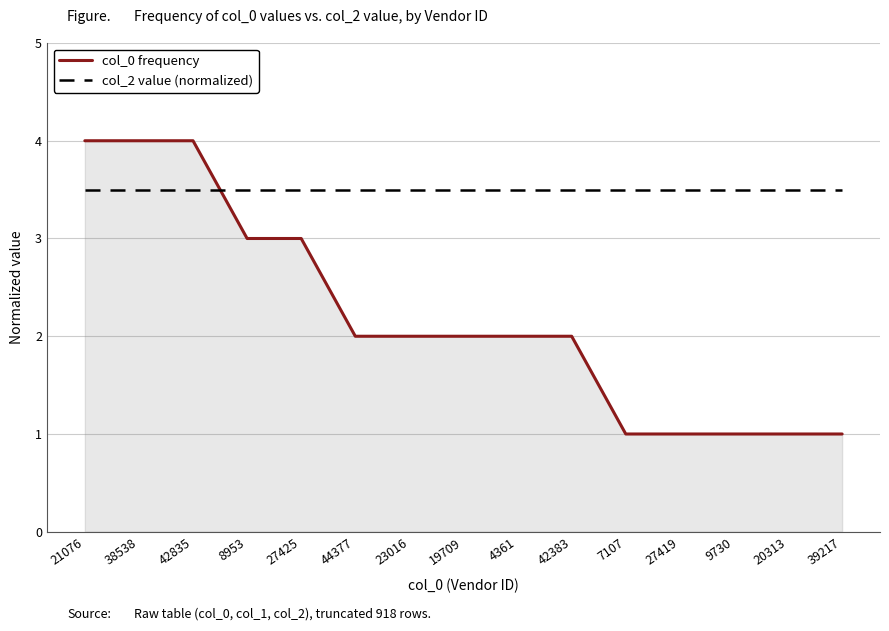

Count the col_0 frequency values in the range 1 to 3.

12